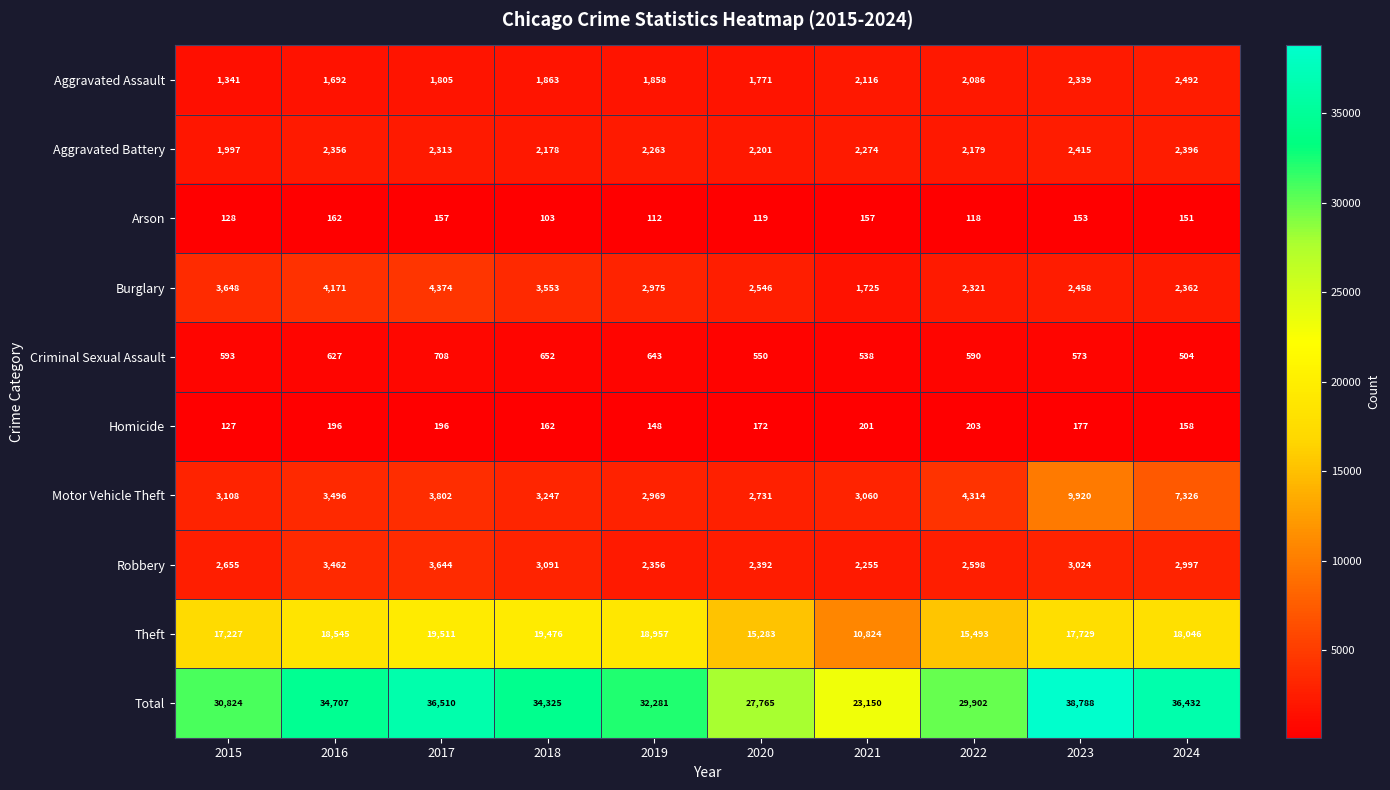

The value of Aggravated Assault at 2024 is 4312. True or false?

False